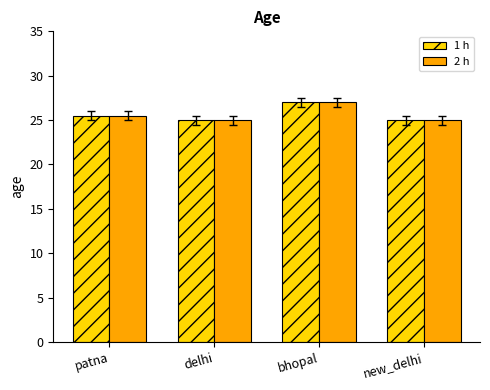

How many data points does each series have?

4